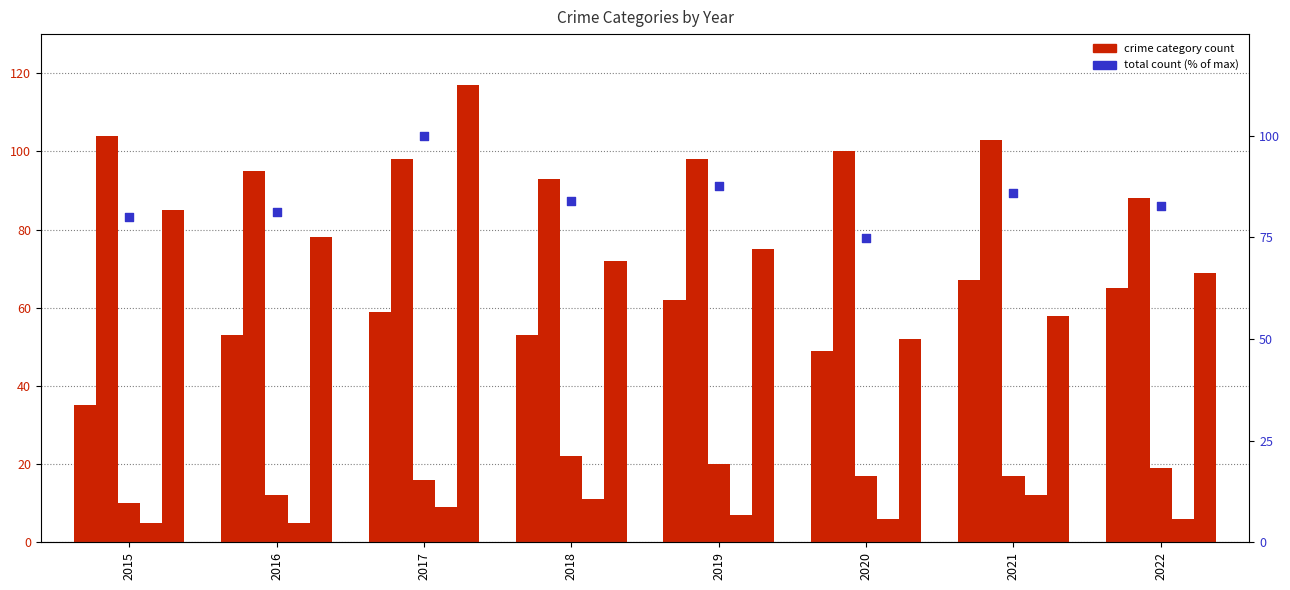

What is the total value across all series at 2021?

343.0